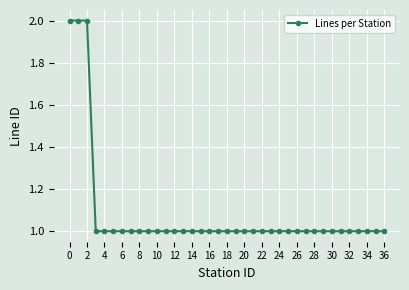

What is the value of the 20th point from the left?

1